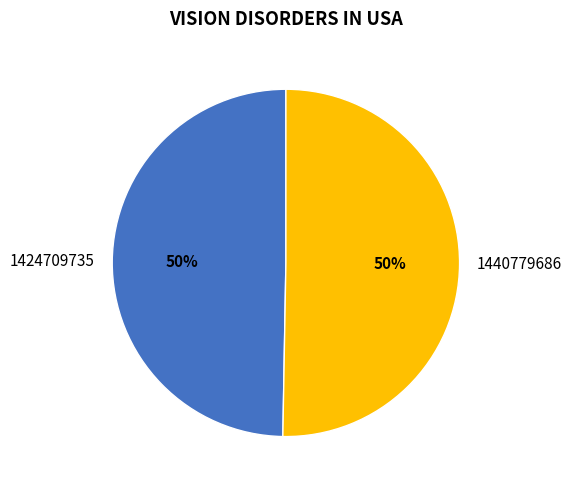

How many slices are in this pie chart?

2